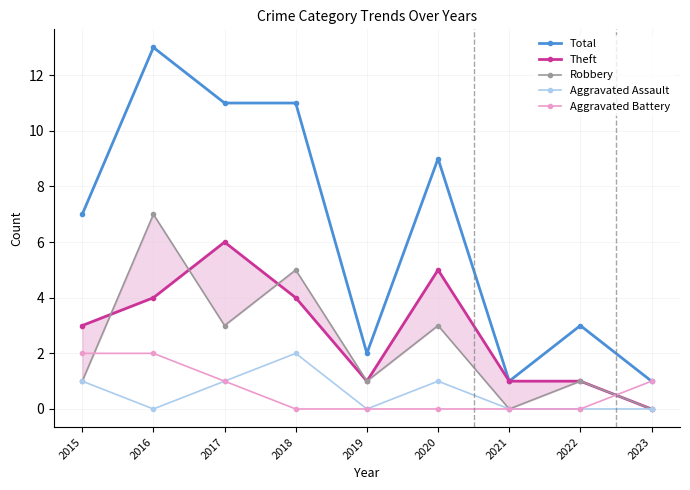

True or false: Theft and Robbery cross at least once.

True